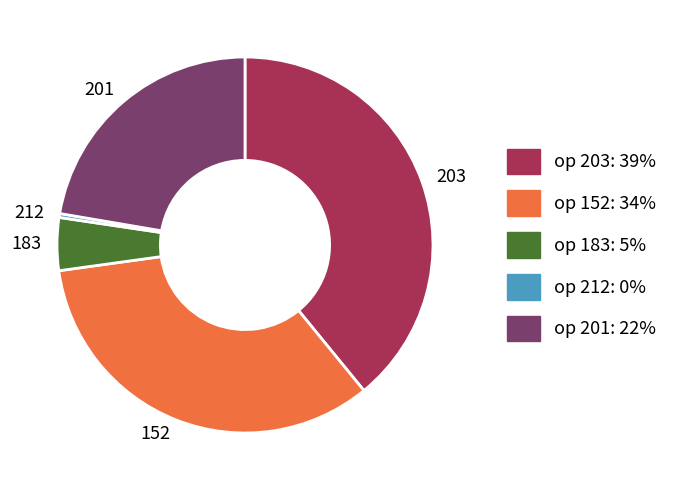

Is 212 the majority of the pie?

No